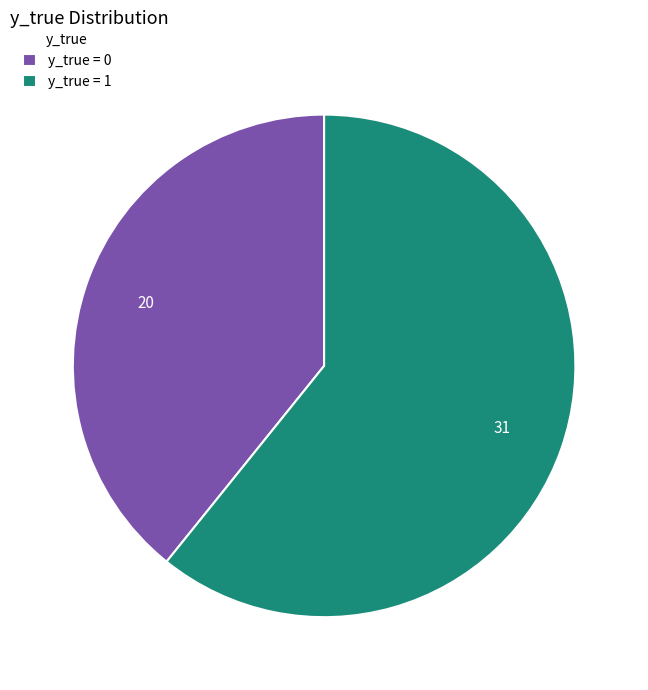

Rank the categories by value from highest to lowest.

y_true = 1, y_true = 0